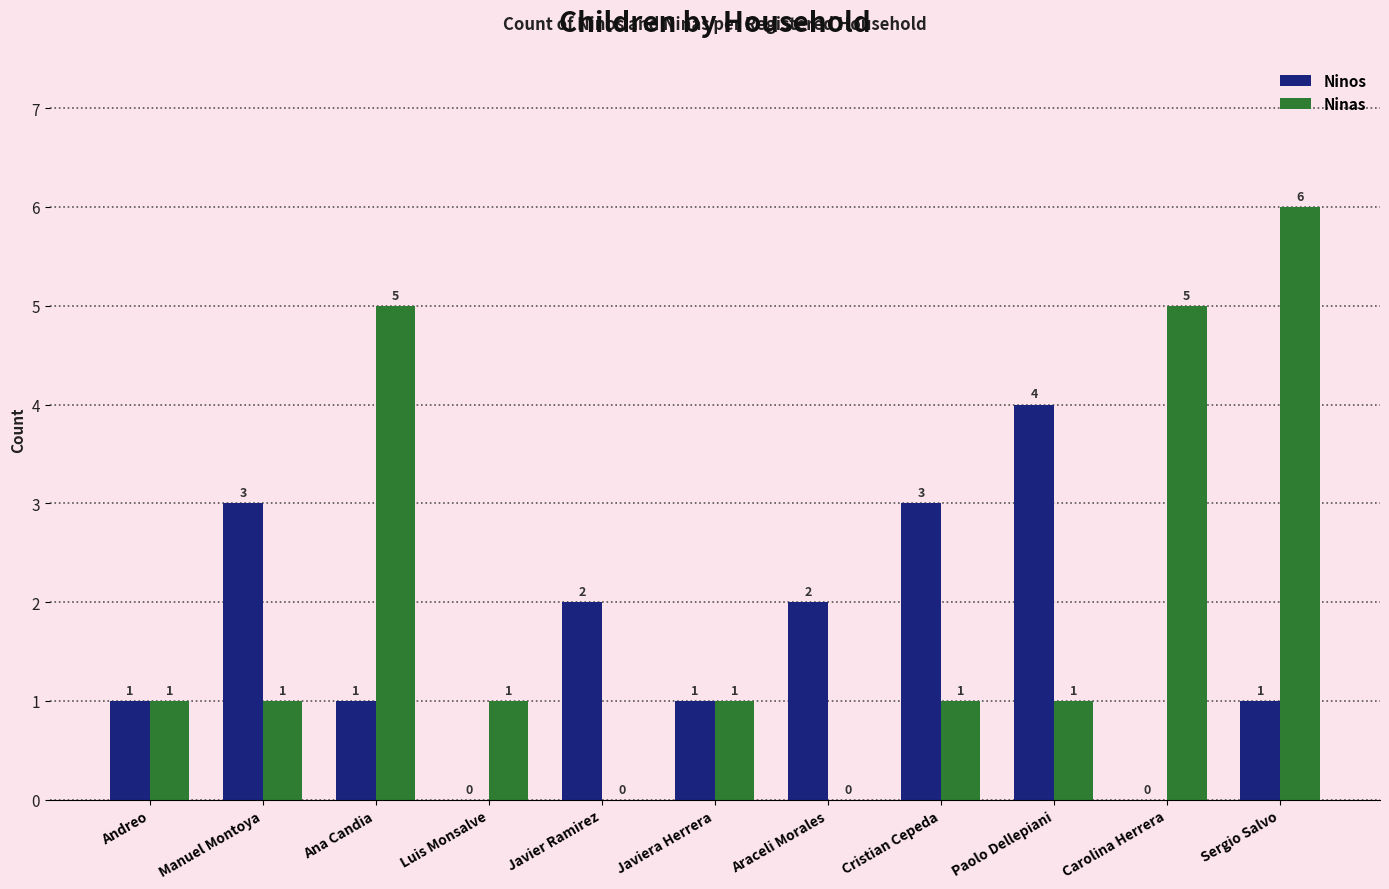

Is it true that Ninos equals 2 at Carolina Herrera?

False